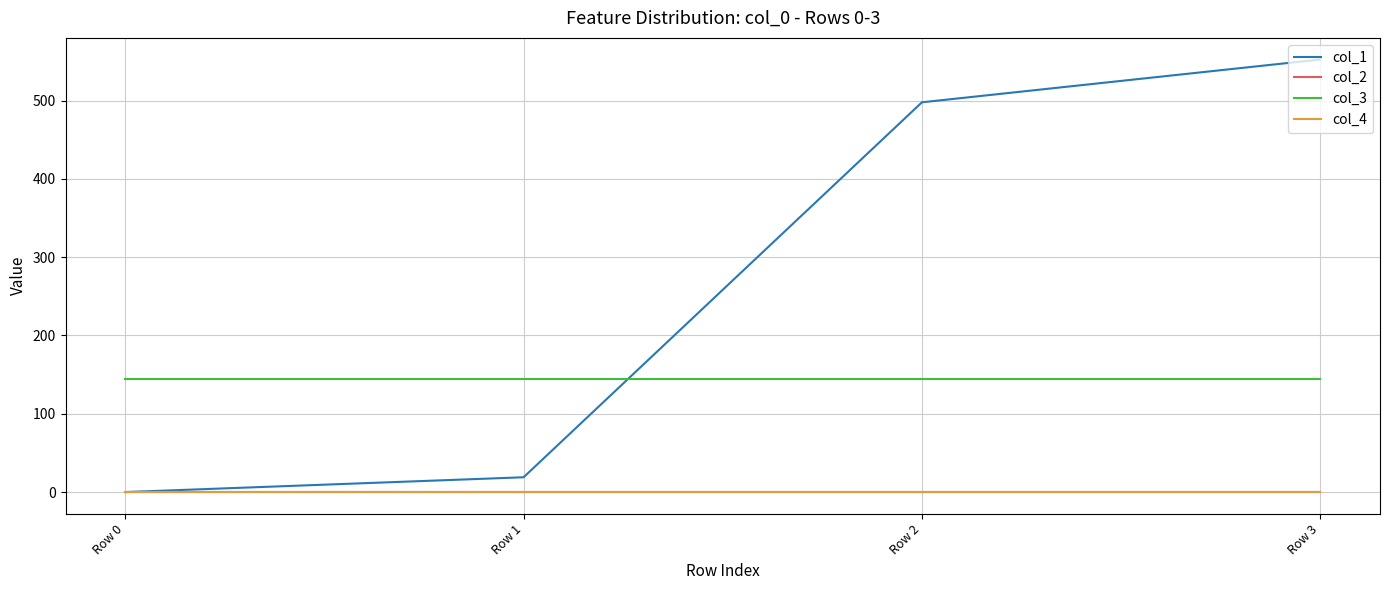

True or false: col_3 and col_4 cross at least once.

False